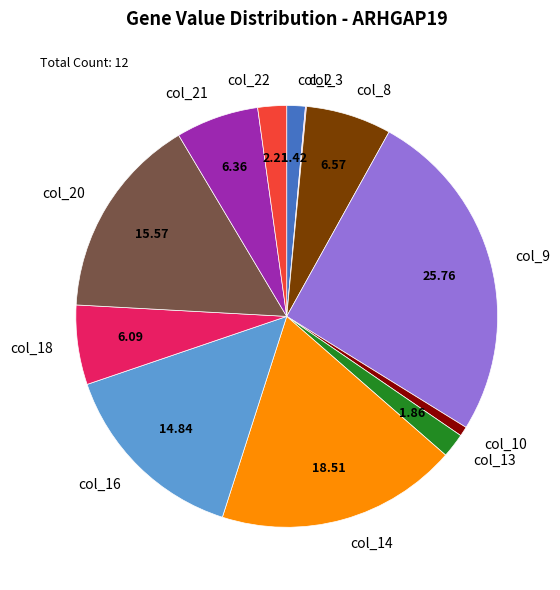

Is the sum of col_13 and col_8 greater than half?

No